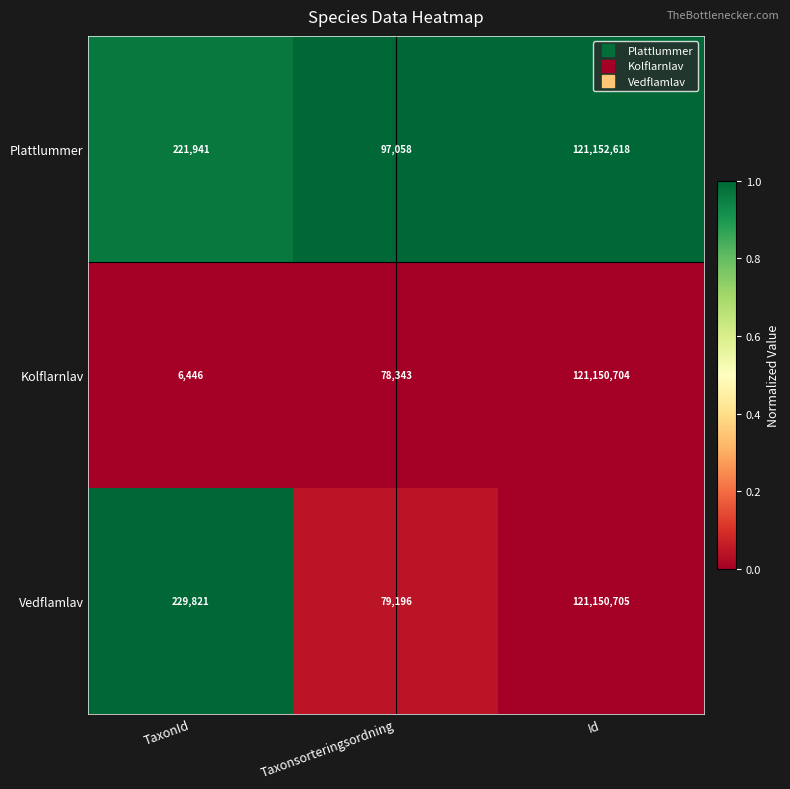

Read the Vedflamlav value at Id, to the nearest 50.

121150700